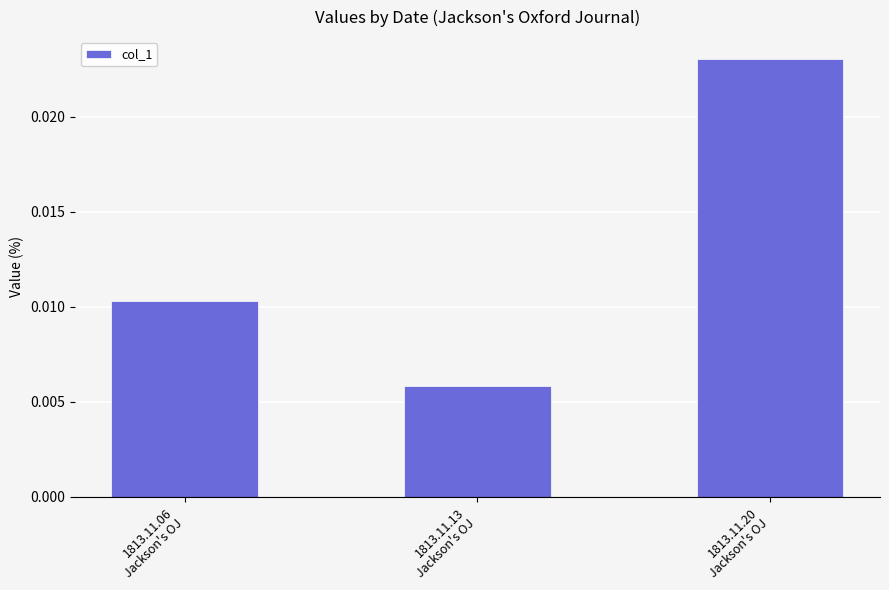

List the labels in order of value, smallest first.

1813.11.13
Jackson's OJ, 1813.11.06
Jackson's OJ, 1813.11.20
Jackson's OJ